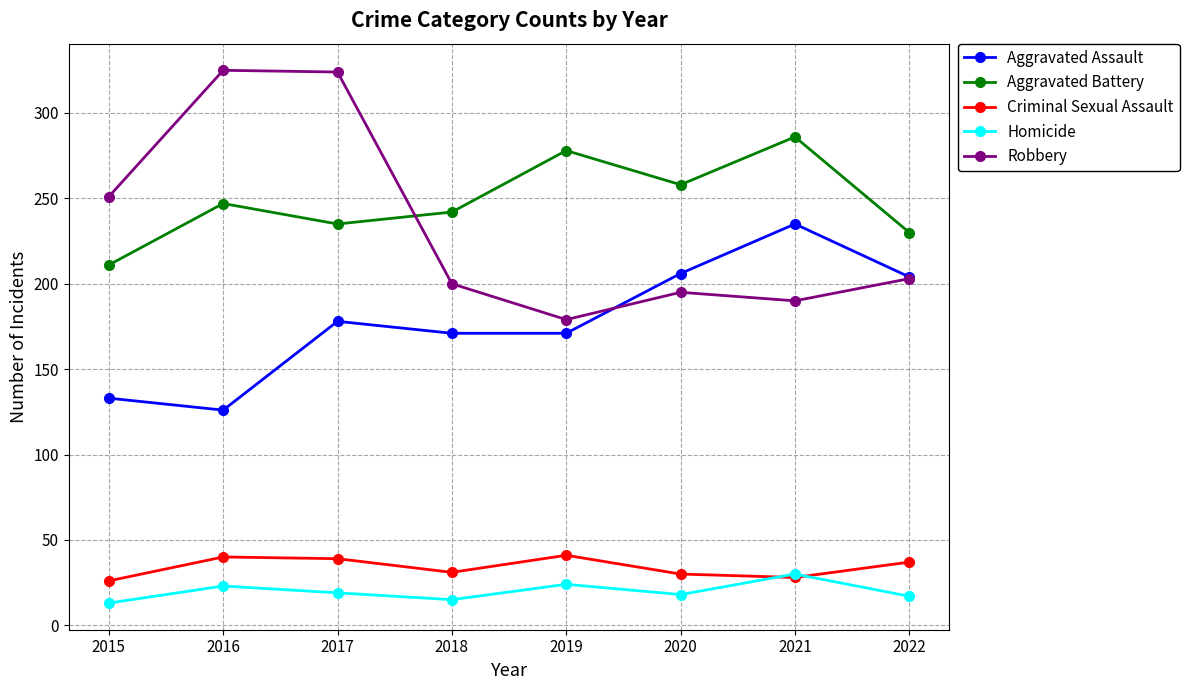

What is the maximum value shown in the chart?

325